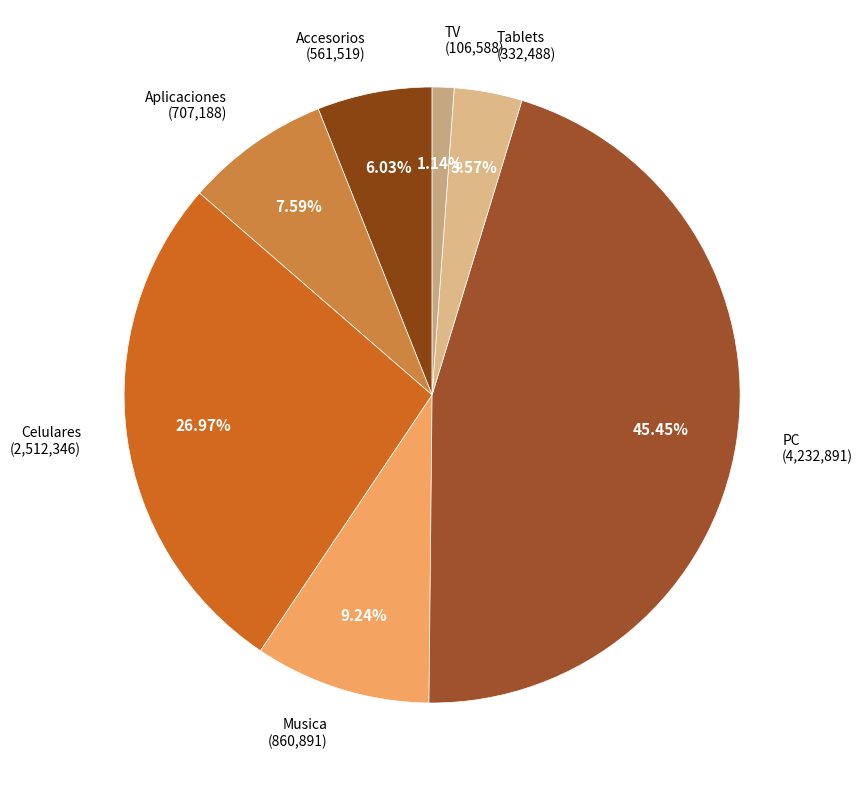

Is there a majority slice in this chart?

No